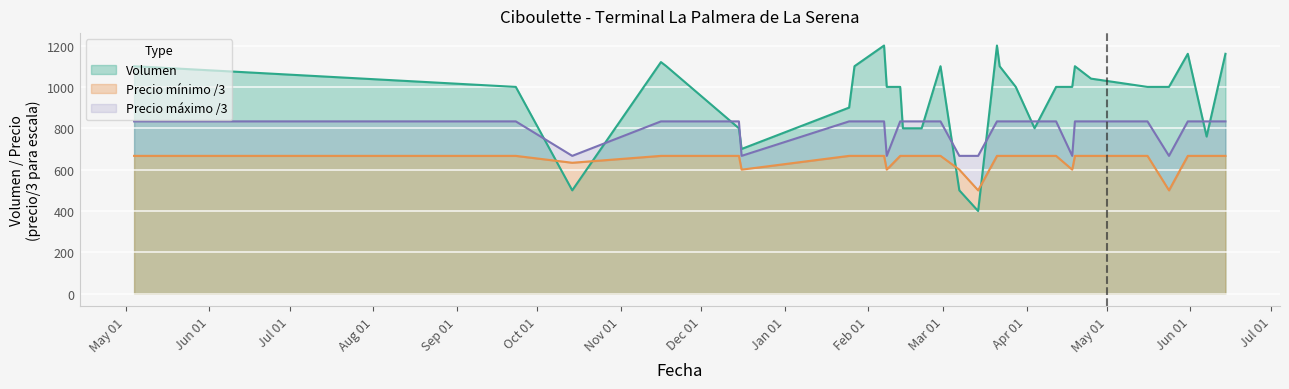

What is the difference between the highest and lowest values at 2023-01-25?

233.3